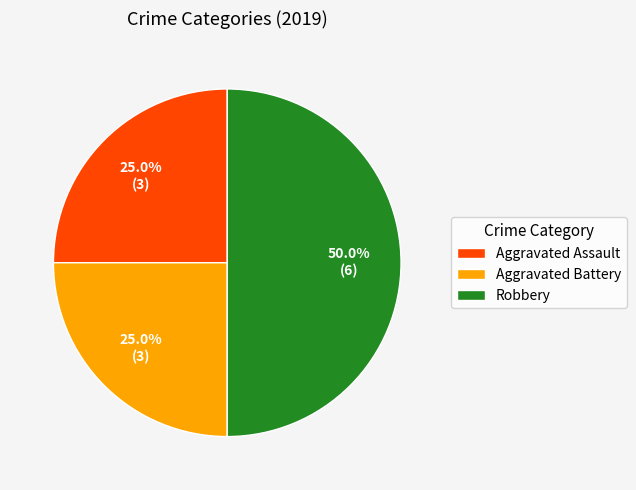

Which category has the biggest portion of the pie?

Robbery